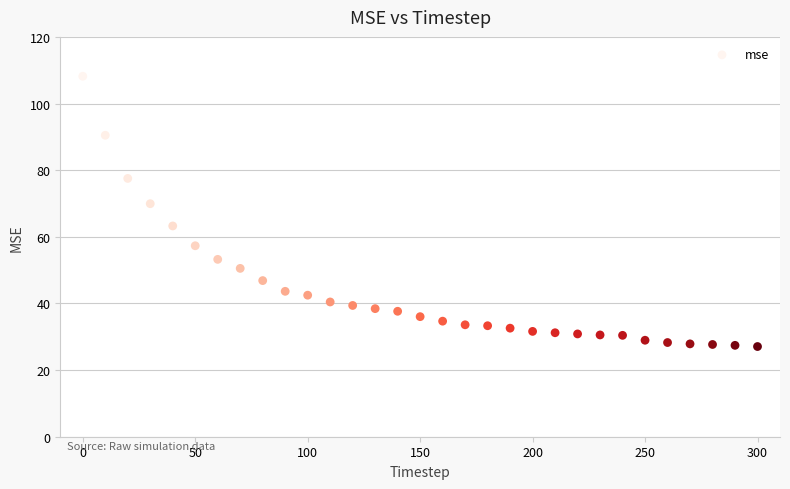

What is the range of X values (max minus min)?

300.0